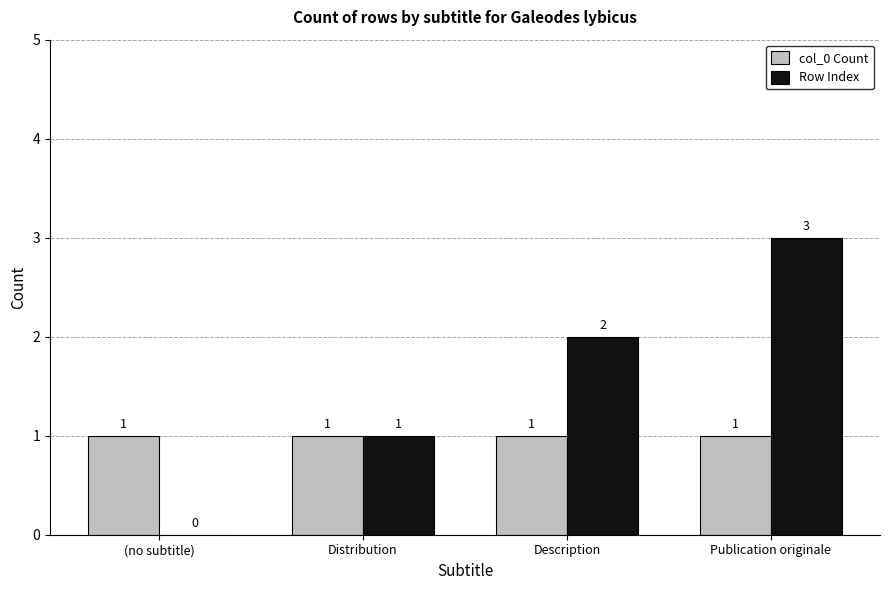

The value of col_0 Count at Description is 1. True or false?

True